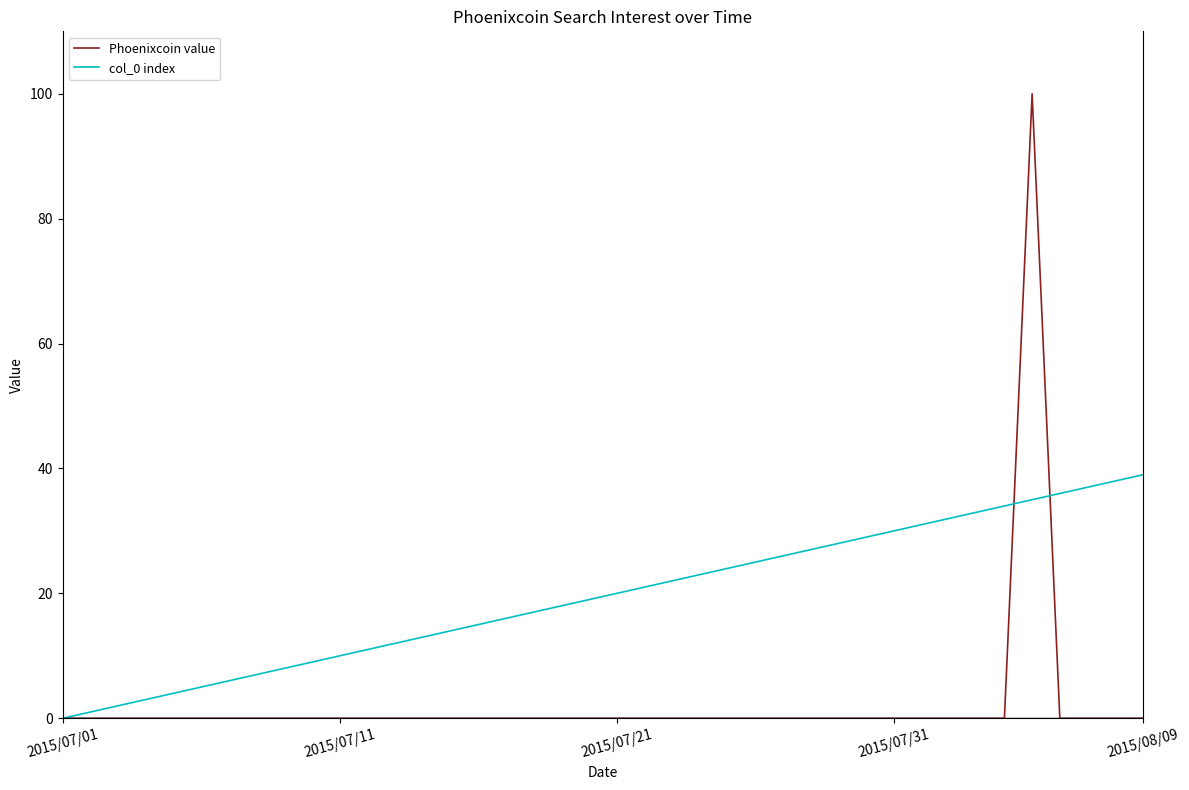

Rank the series by their maximum value, from highest to lowest.

Phoenixcoin value, col_0 index